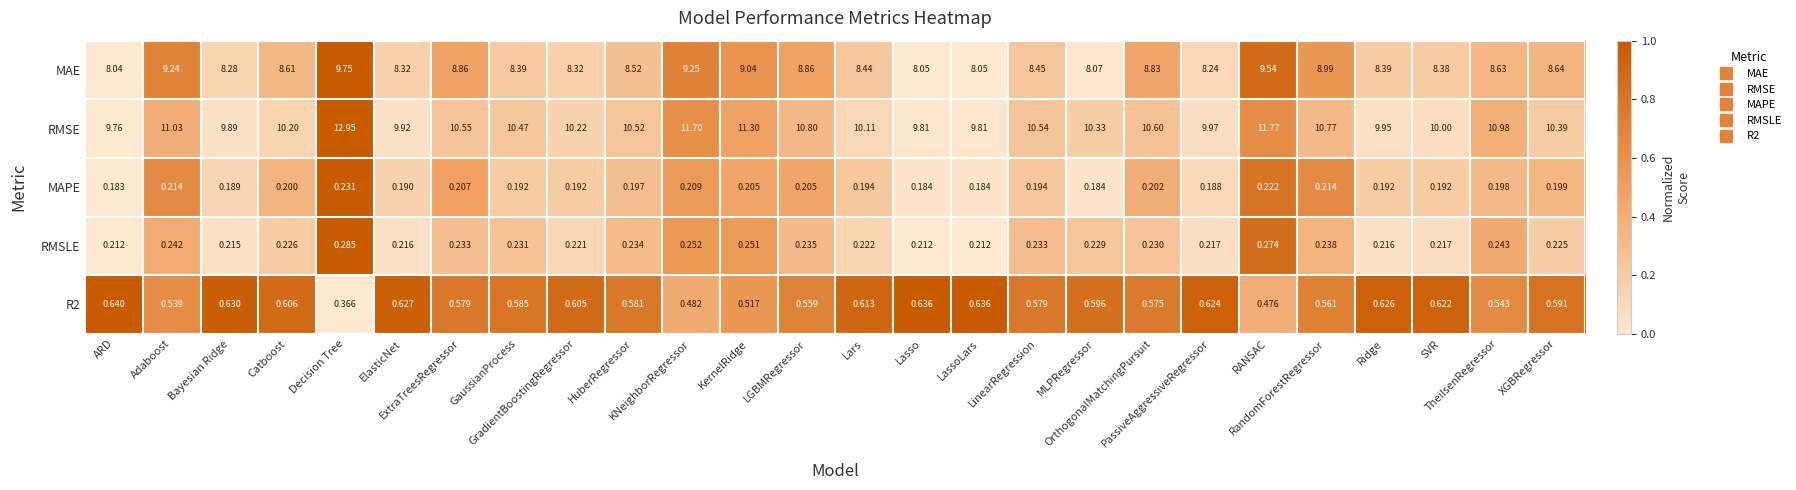

Which series has the largest range (max minus min)?

RMSE